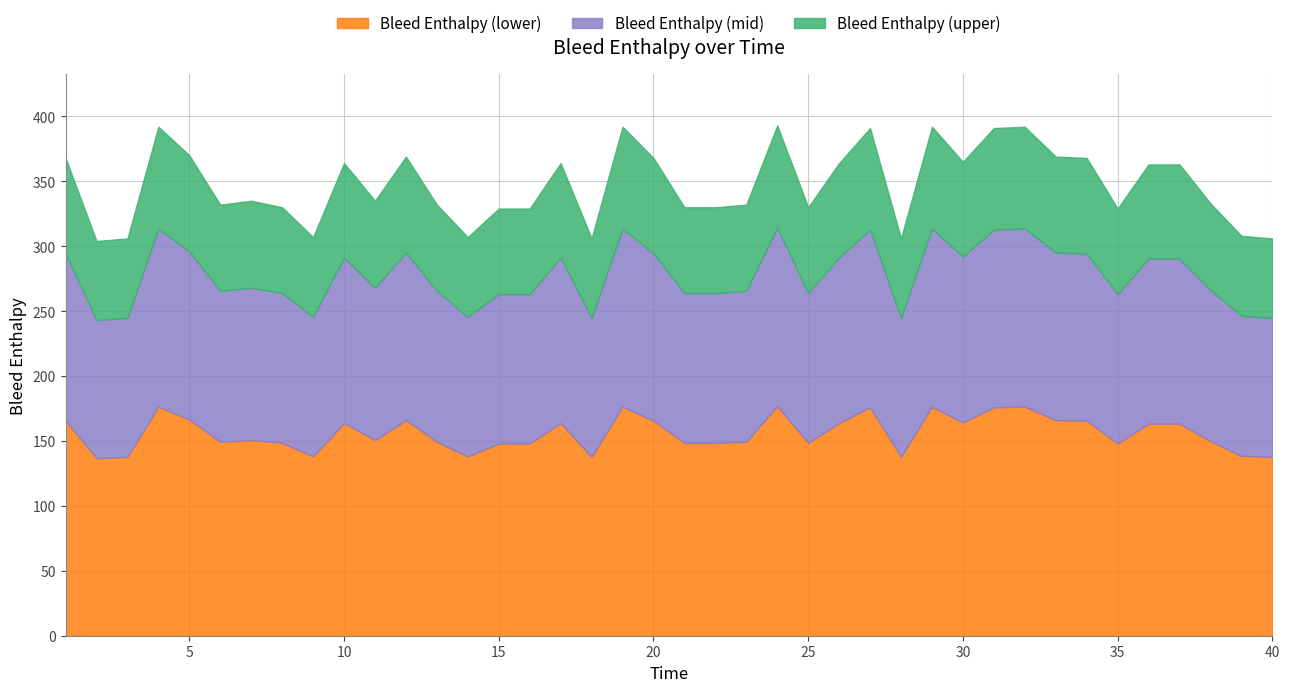

Does the chart have visible grid lines?

Yes